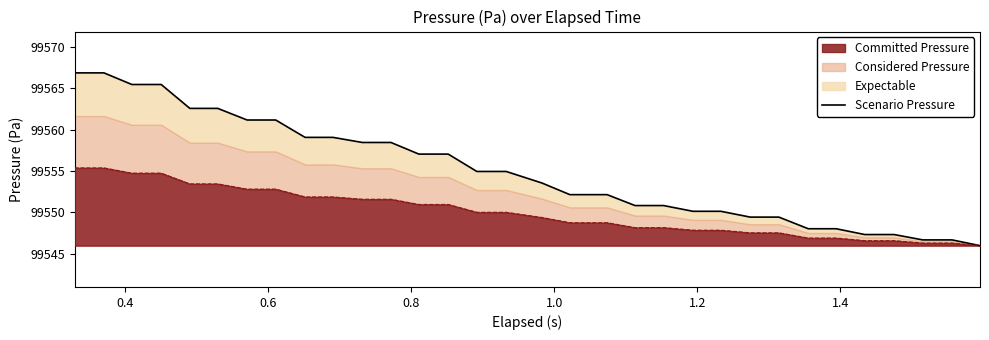

What is the maximum value for Committed Pressure?

99555.4